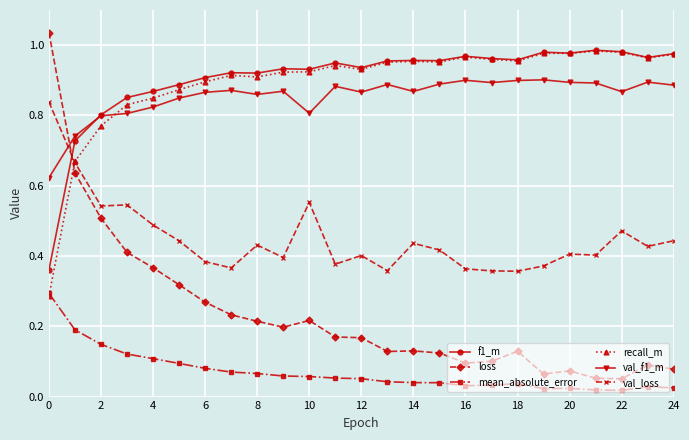

Which series has the largest range (max minus min)?

loss